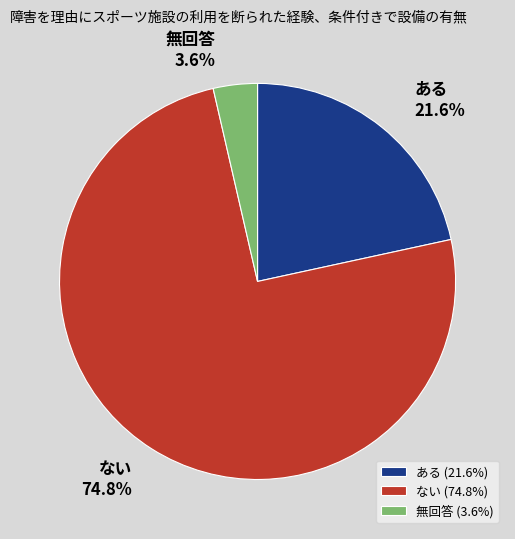

What percentage do ある and ない together represent?

96.4%